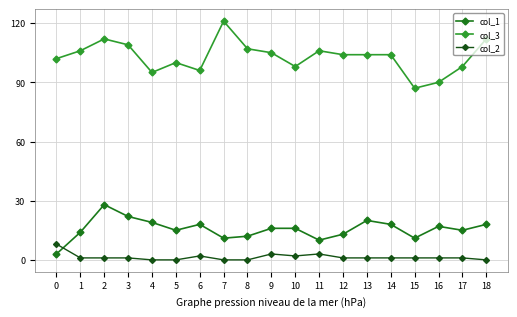

Which series has the largest total across all categories?

col_3